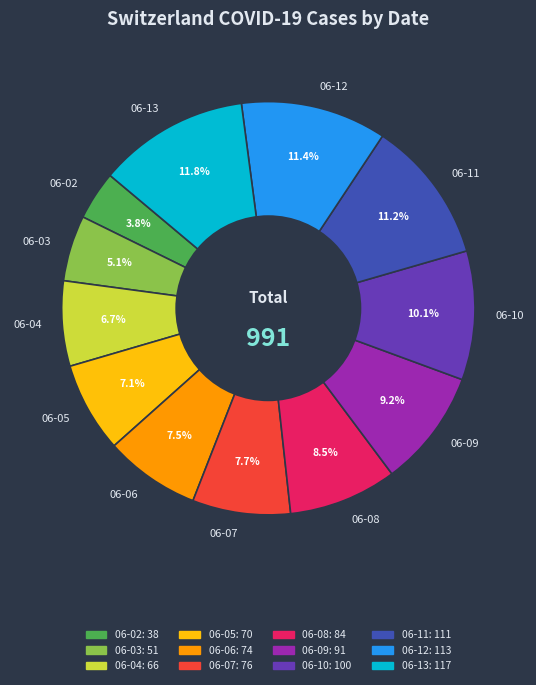

Is there a majority slice in this chart?

No